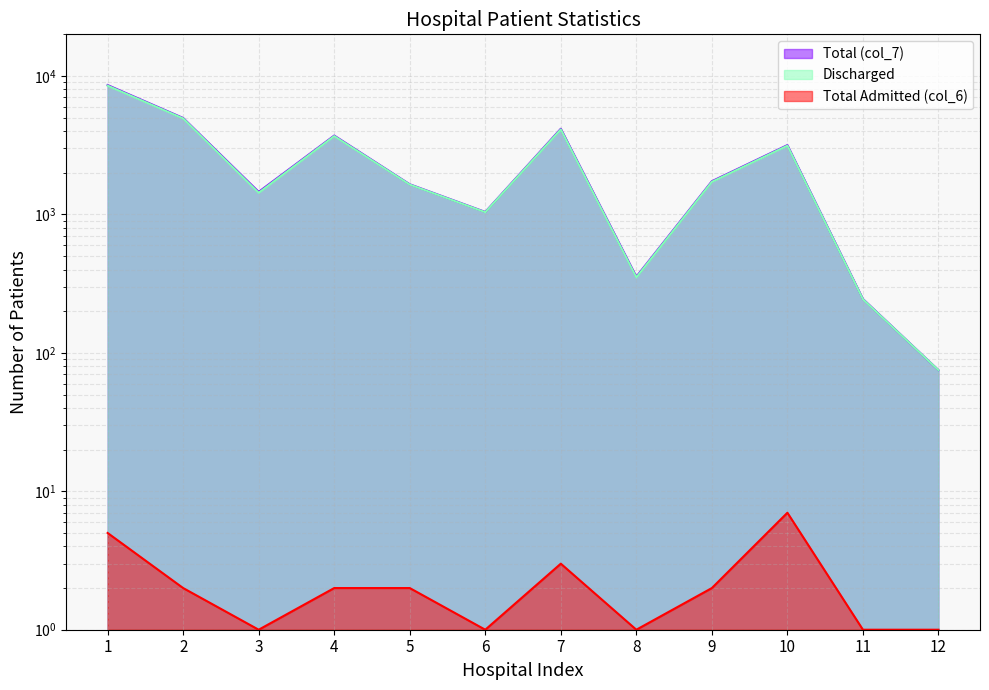

What is the sum of all Total (col_7) values?

31174